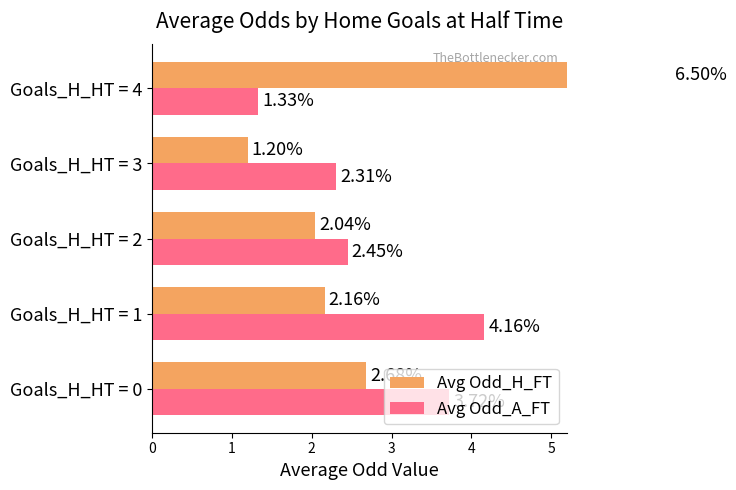

The Avg Odd_H_FT series shows 4.2 at Goals_H_HT = 4. True or false?

False